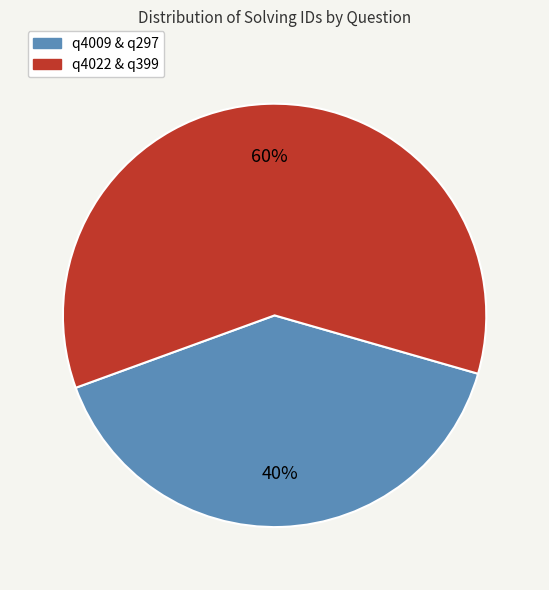

Which has a higher value, q4009 & q297 or q4022 & q399?

q4022 & q399